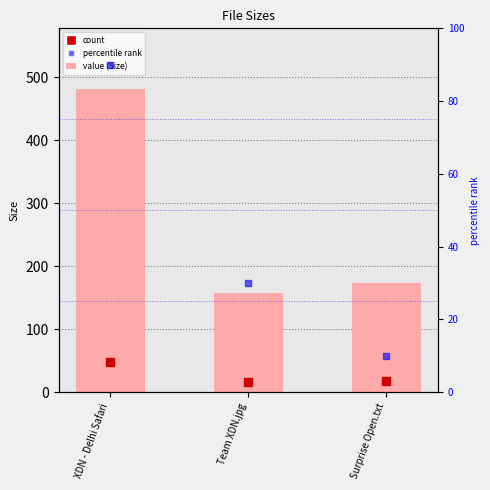

Reading left to right, extract all data points from this chart.

XDN - Delhi Safari=481.5	Team XDN.jpg=158.2	Surprise Open.txt=173.0